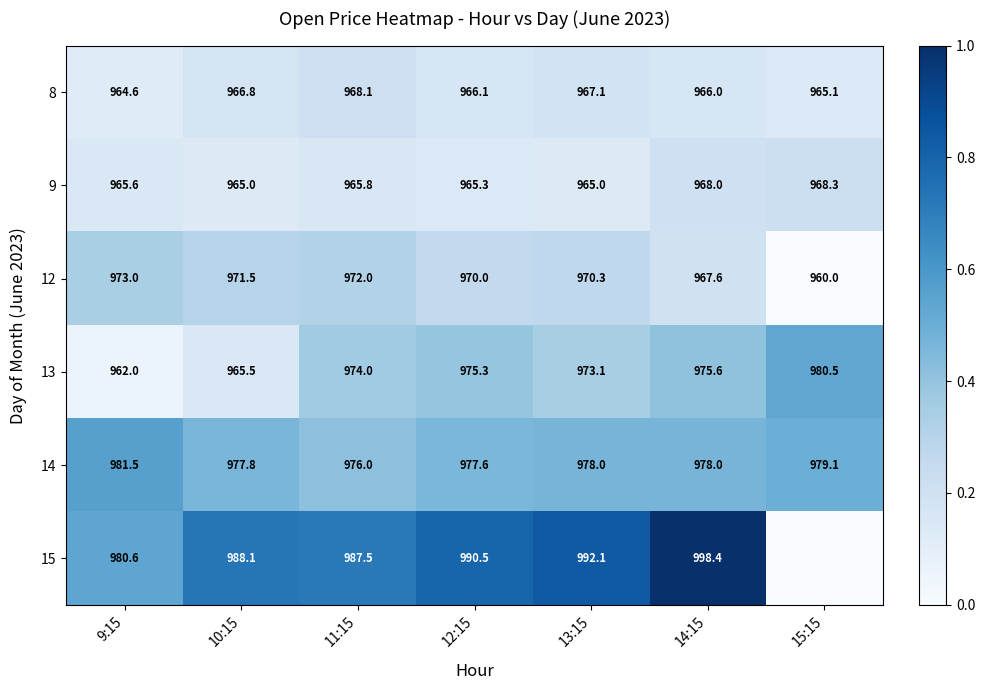

Where is 9 nearest to the value 966?

11:15